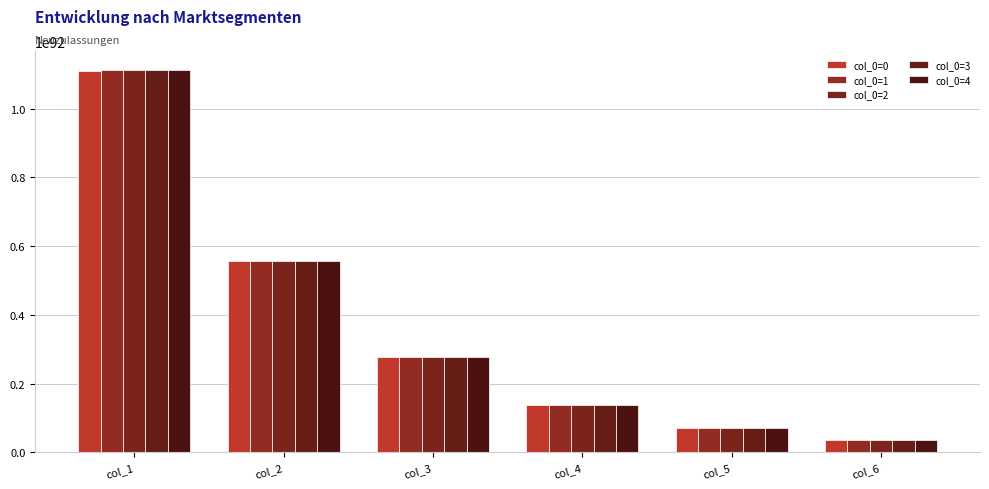

Is the value of col_0=1 at col_6 greater than the value of col_0=4 at col_3?

No